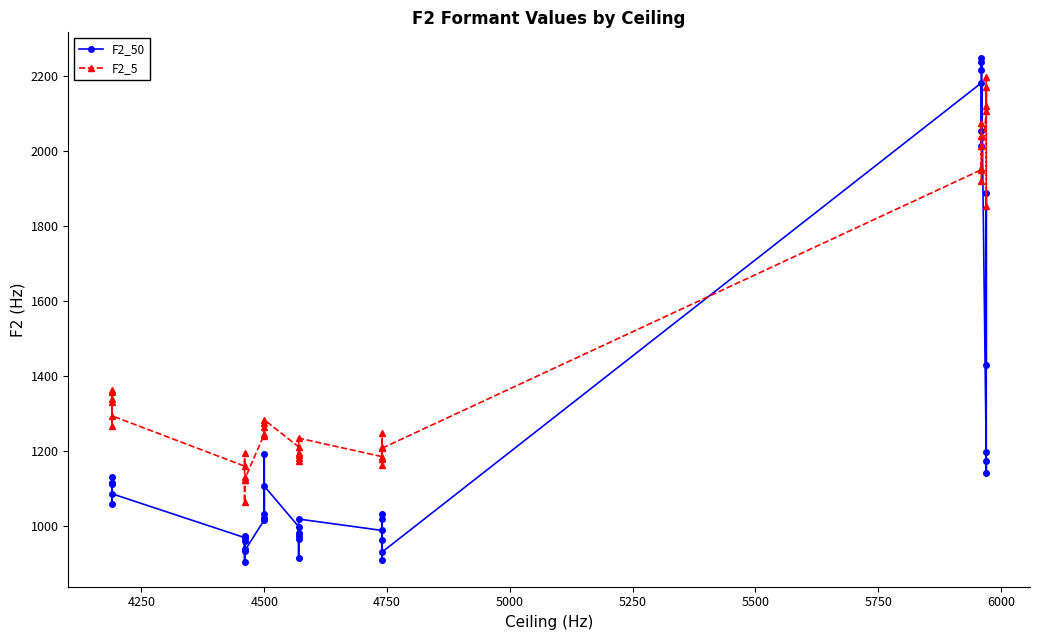

What is the label of the 13th point from the left?

4500